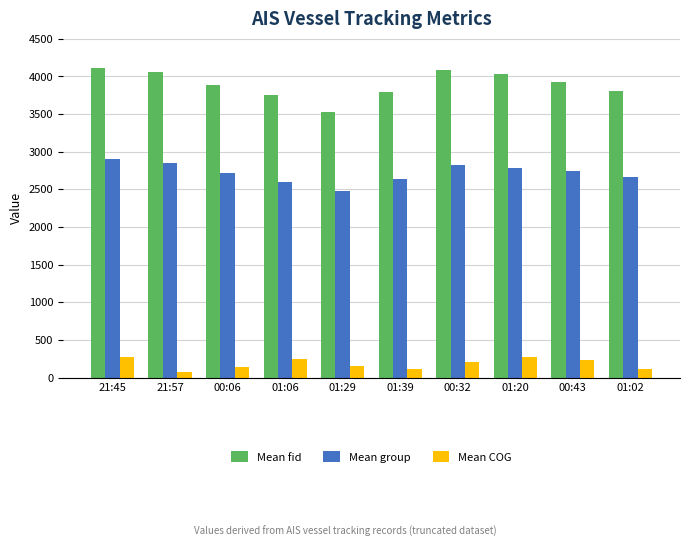

Where is Mean fid nearest to the value 3818?

01:02